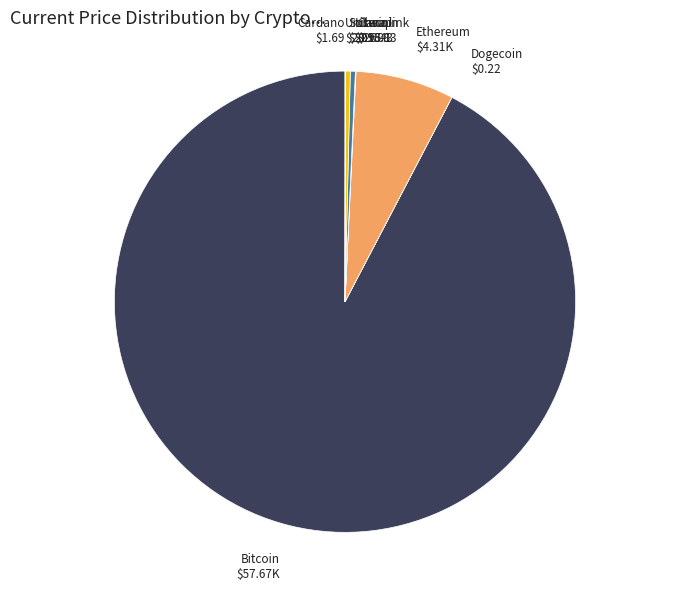

Is there a majority slice in this chart?

Yes